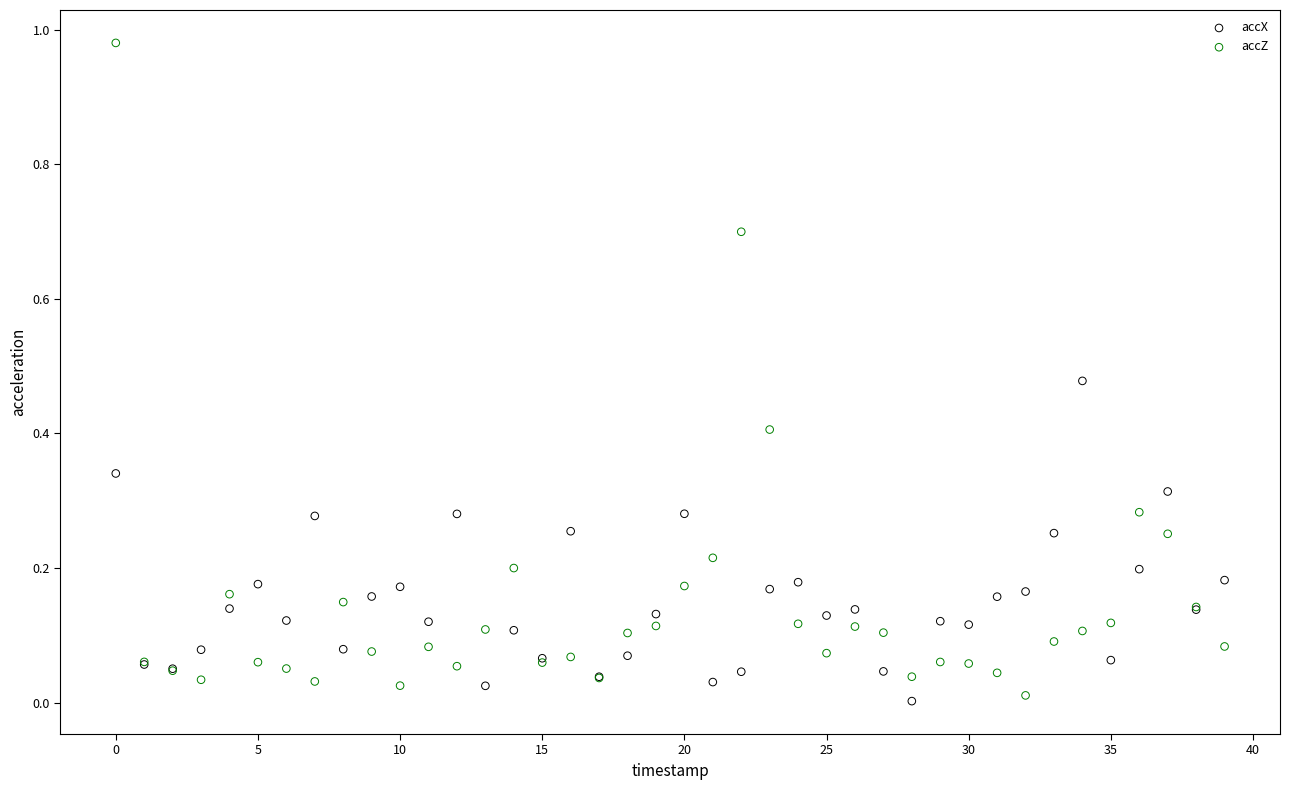

Which series contains the highest Y value?

accZ